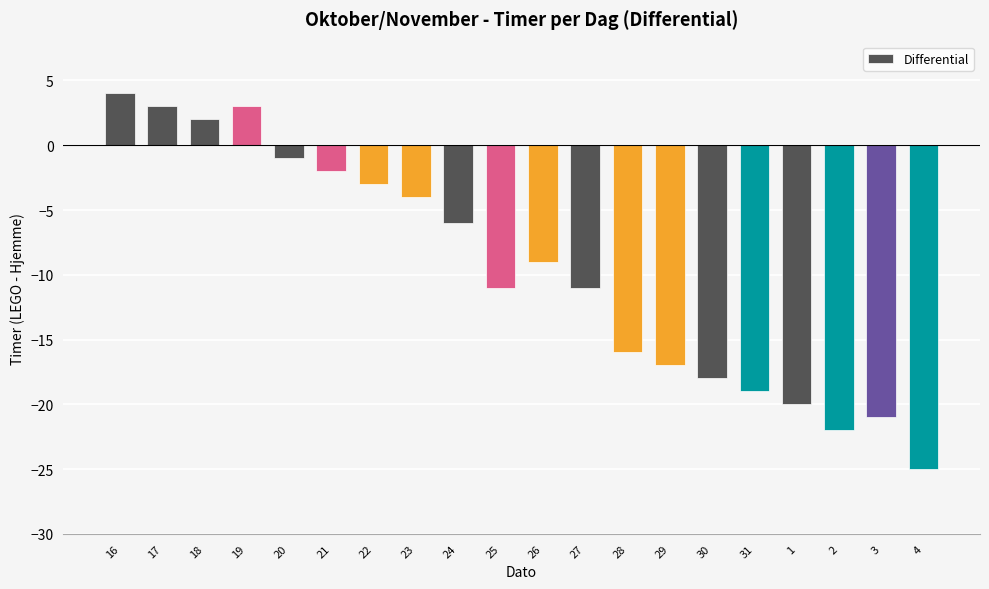

Which label corresponds to the smallest value in the chart?

4